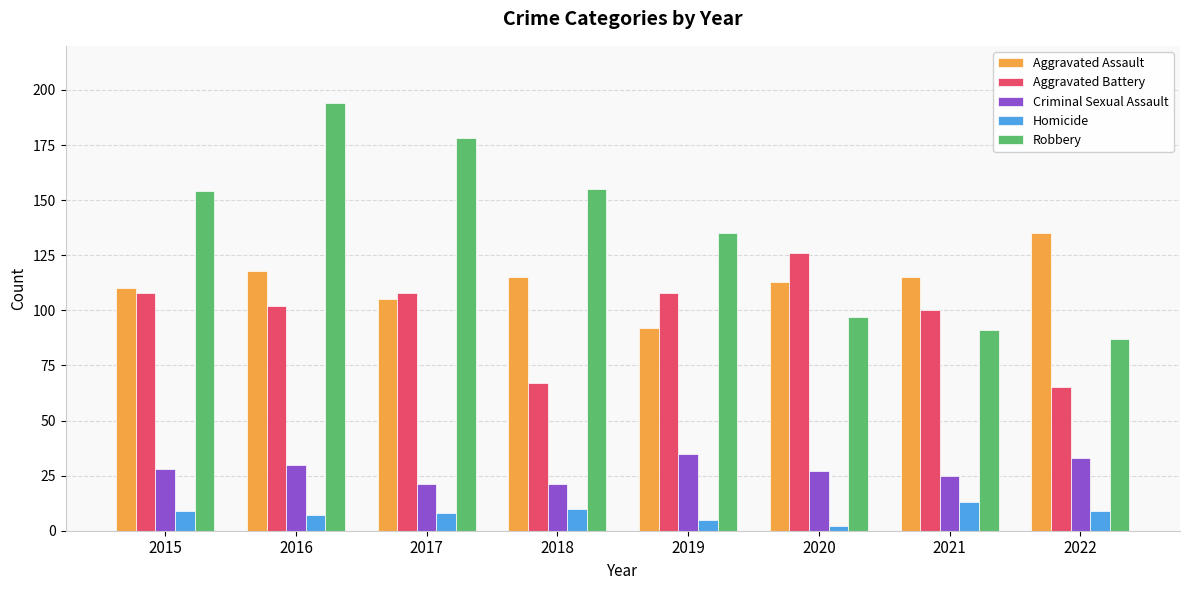

What are all the series names shown in the legend?

Aggravated Assault, Aggravated Battery, Criminal Sexual Assault, Homicide, Robbery